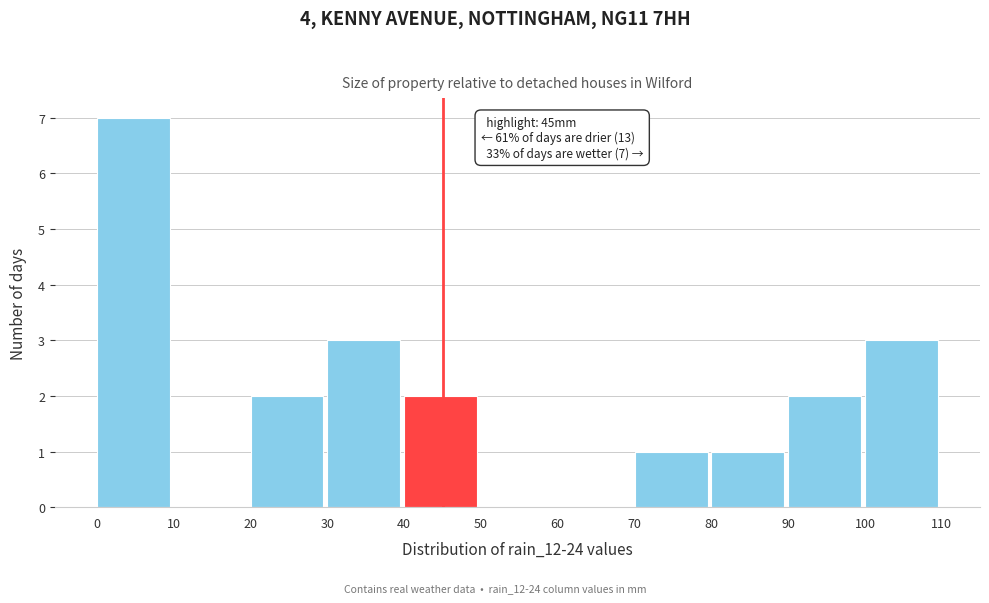

Which range on the x-axis has the tallest bar?

0 to 10